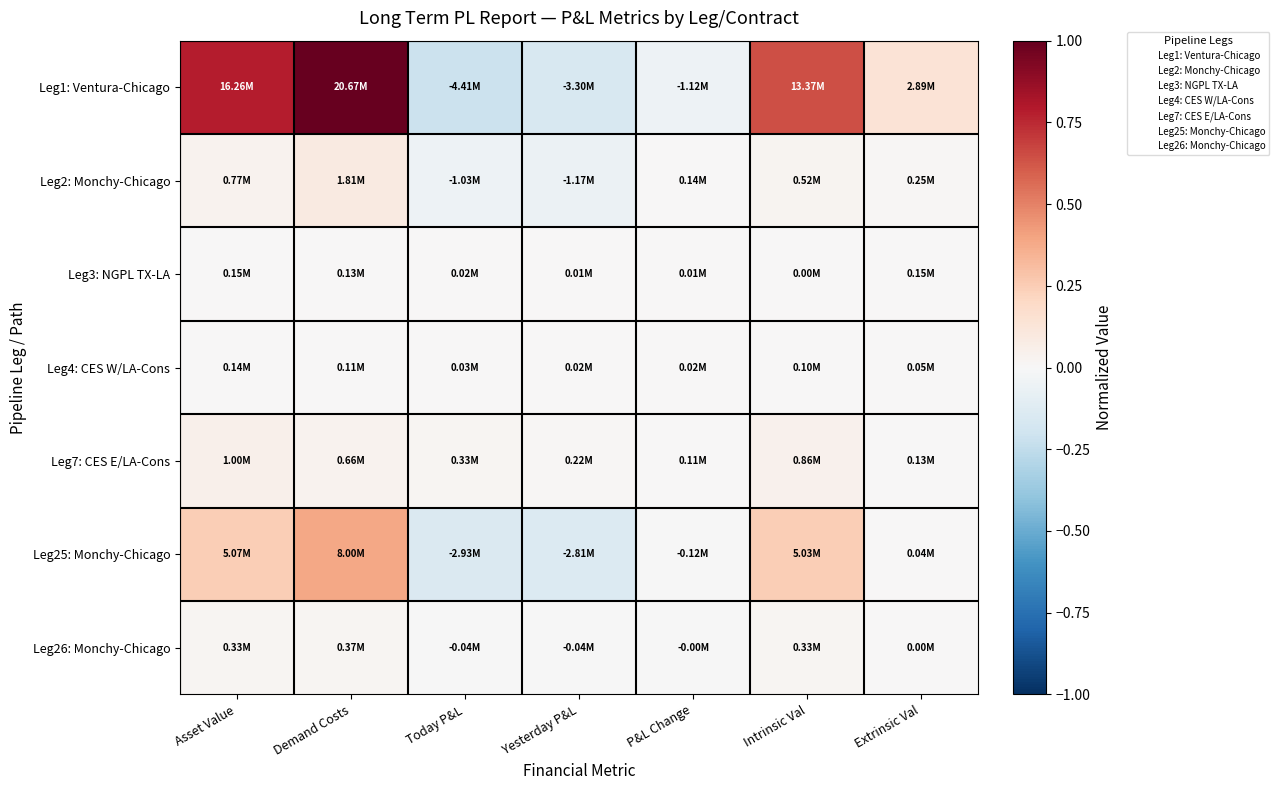

Rank the series at Asset Value from highest to lowest value.

Leg1: Ventura-Chicago, Leg25: Monchy-Chicago, Leg7: CES E/LA-Cons, Leg2: Monchy-Chicago, Leg26: Monchy-Chicago, Leg3: NGPL TX-LA, Leg4: CES W/LA-Cons